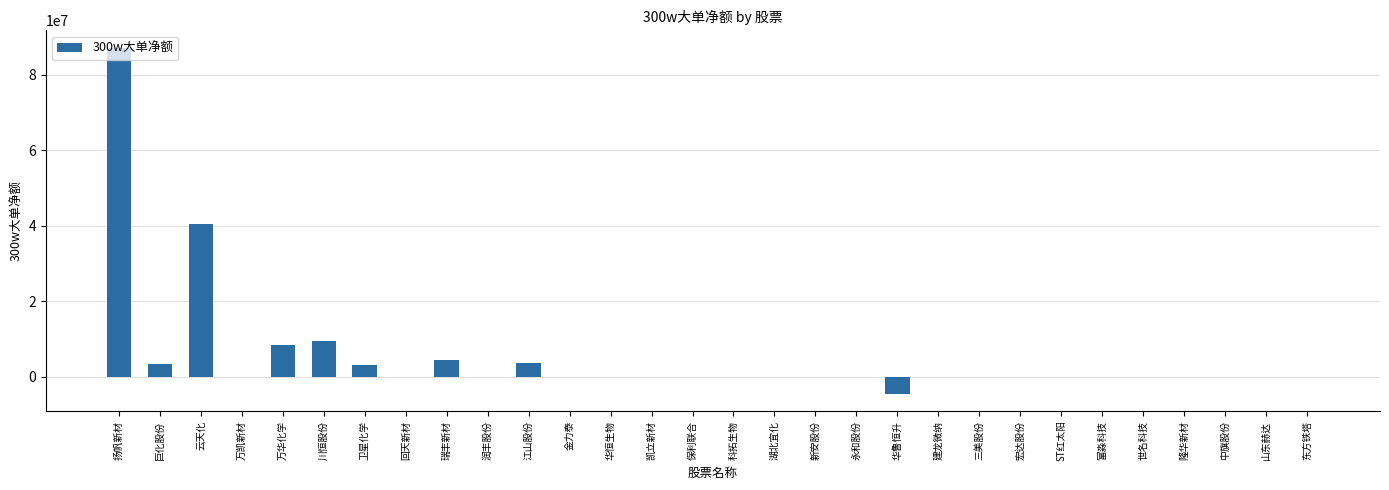

The value at 润丰股份 is -44648294. True or false?

False